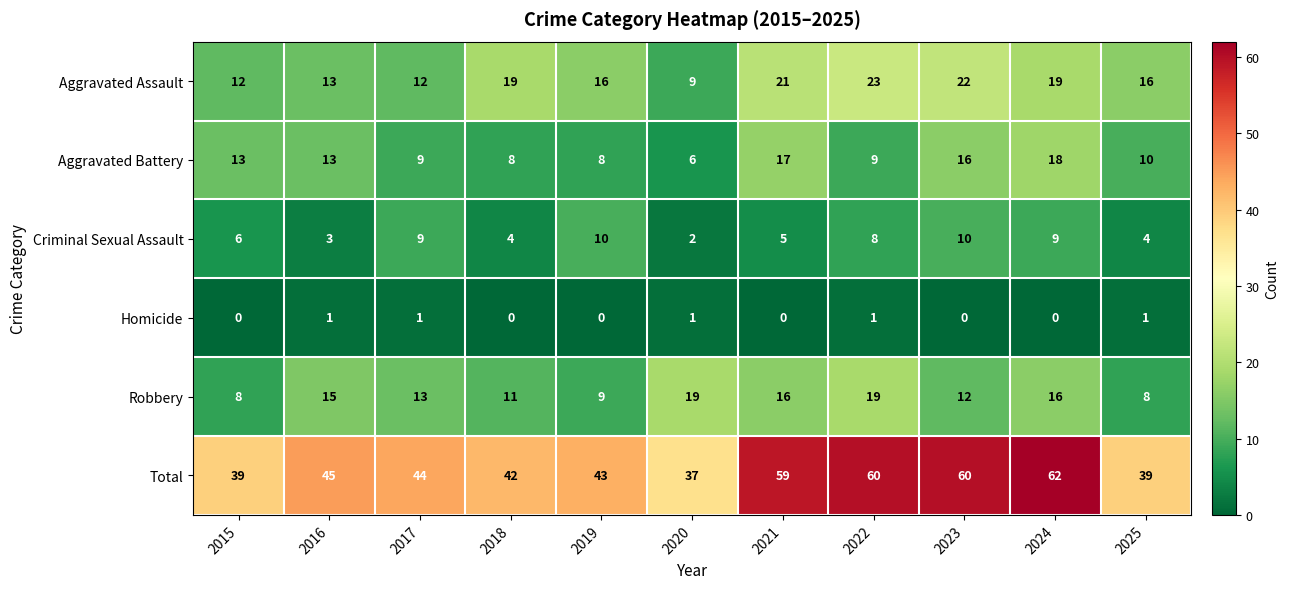

What is the difference between the maximum and minimum values in the Aggravated Battery series?

12